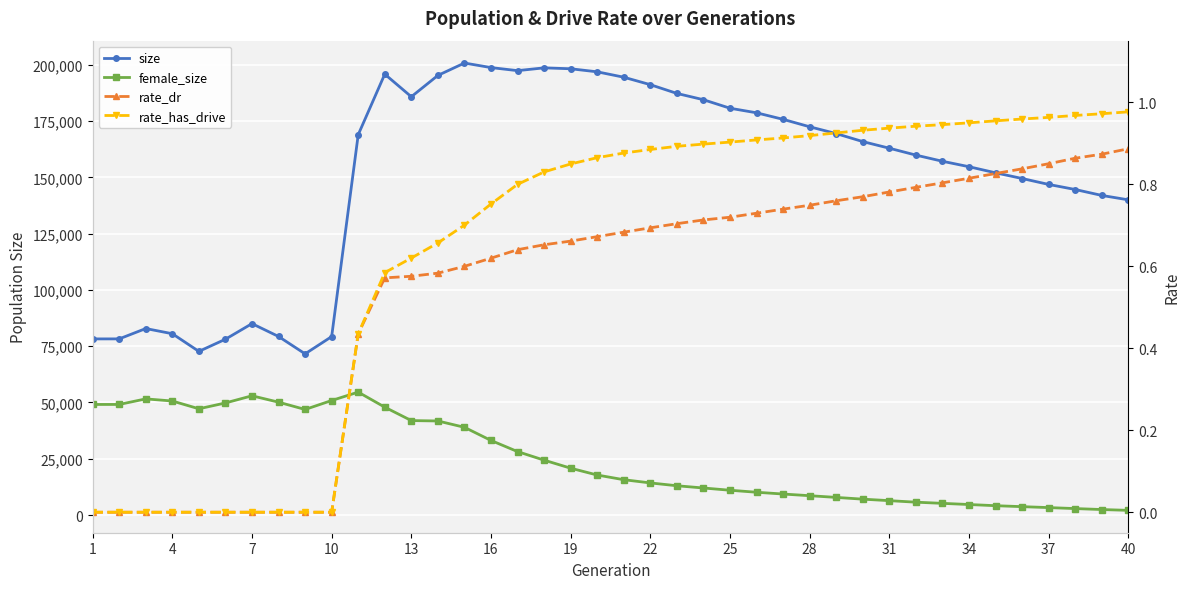

List the series in order of their peak value, lowest first.

rate_dr, rate_has_drive, female_size, size